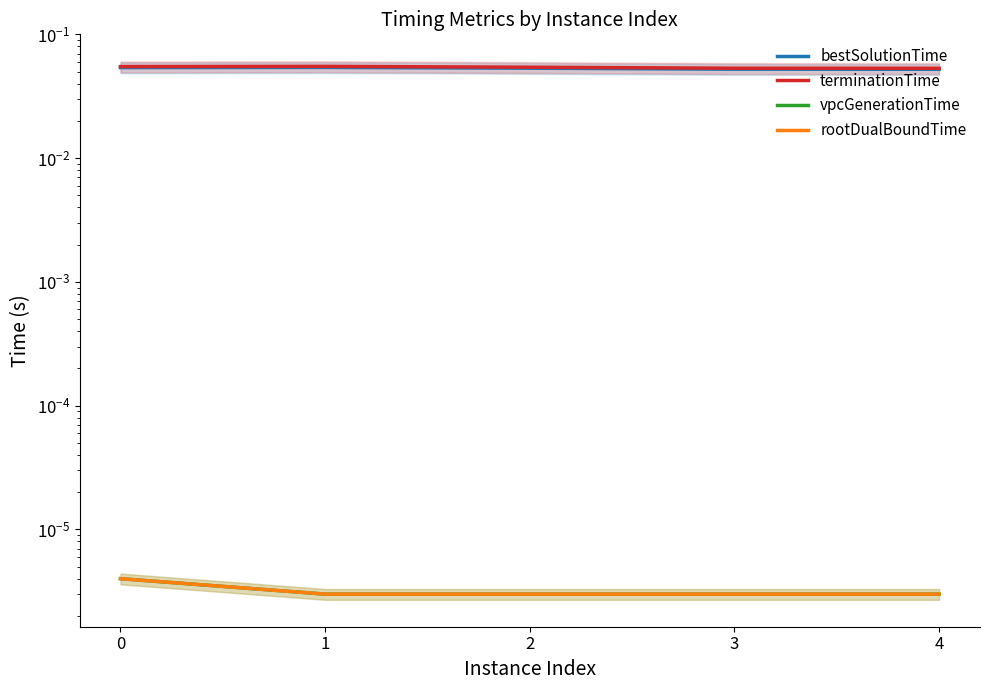

True or false: vpcGenerationTime and rootDualBoundTime cross at least once.

False